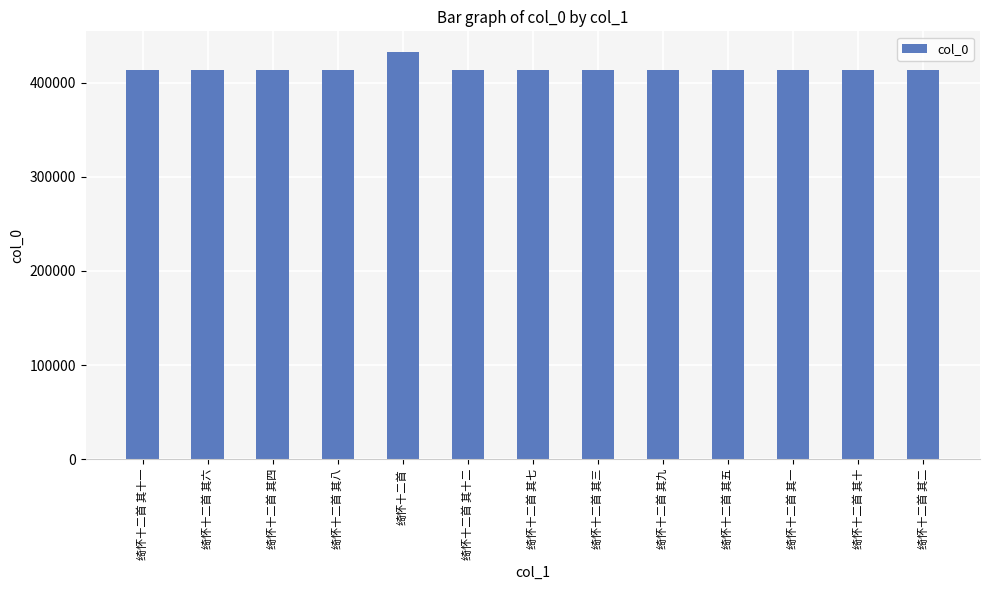

Is it true that the value at 绮怀十二首 其四 is 413306?

True